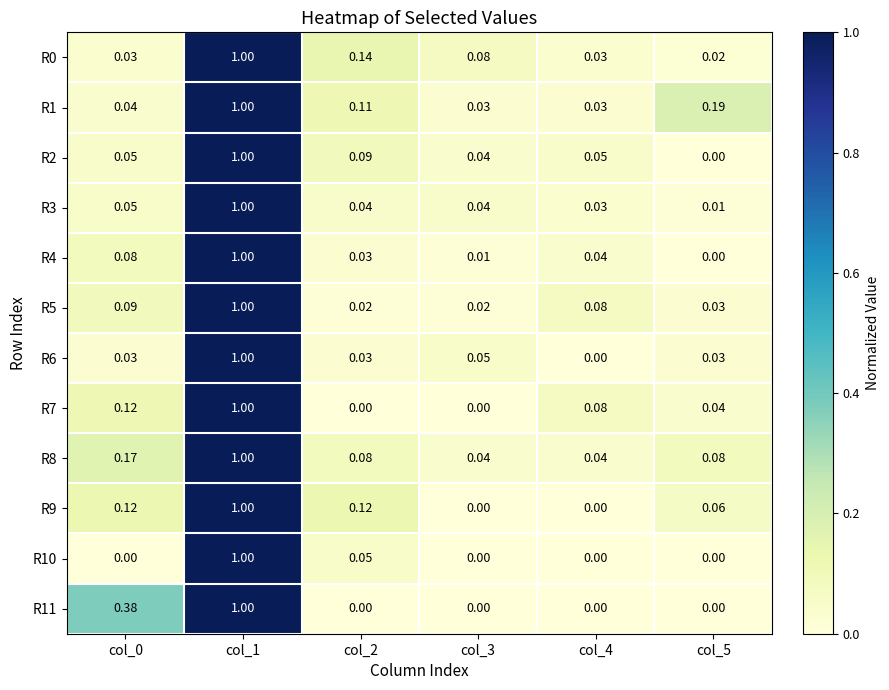

Is the value of R8 at col_5 greater than the value of R5 at col_2?

Yes